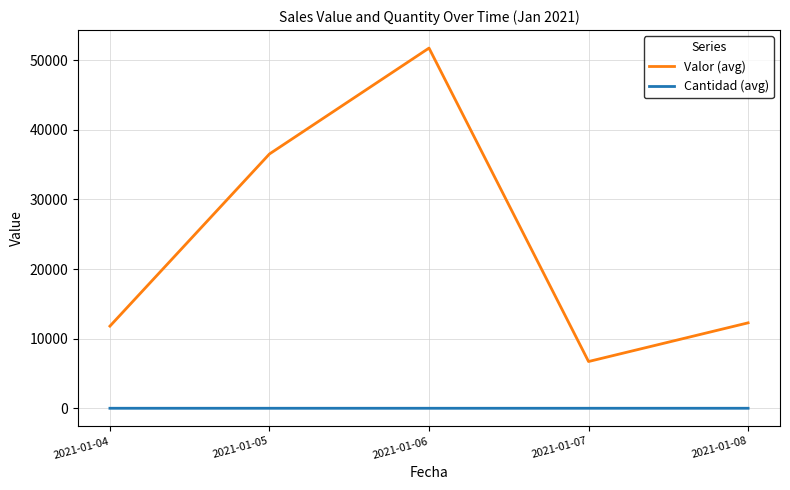

At 2021-01-06, list the series in order from largest to smallest.

Valor (avg), Cantidad (avg)